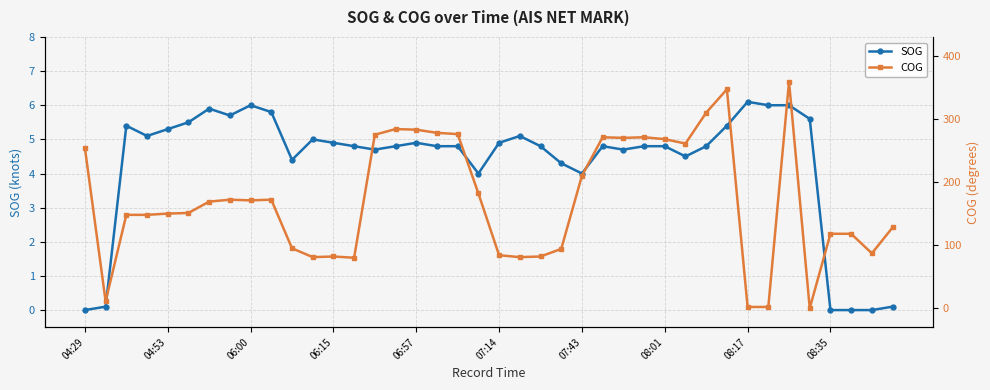

What is the difference between the highest and lowest values at 19?

178.0